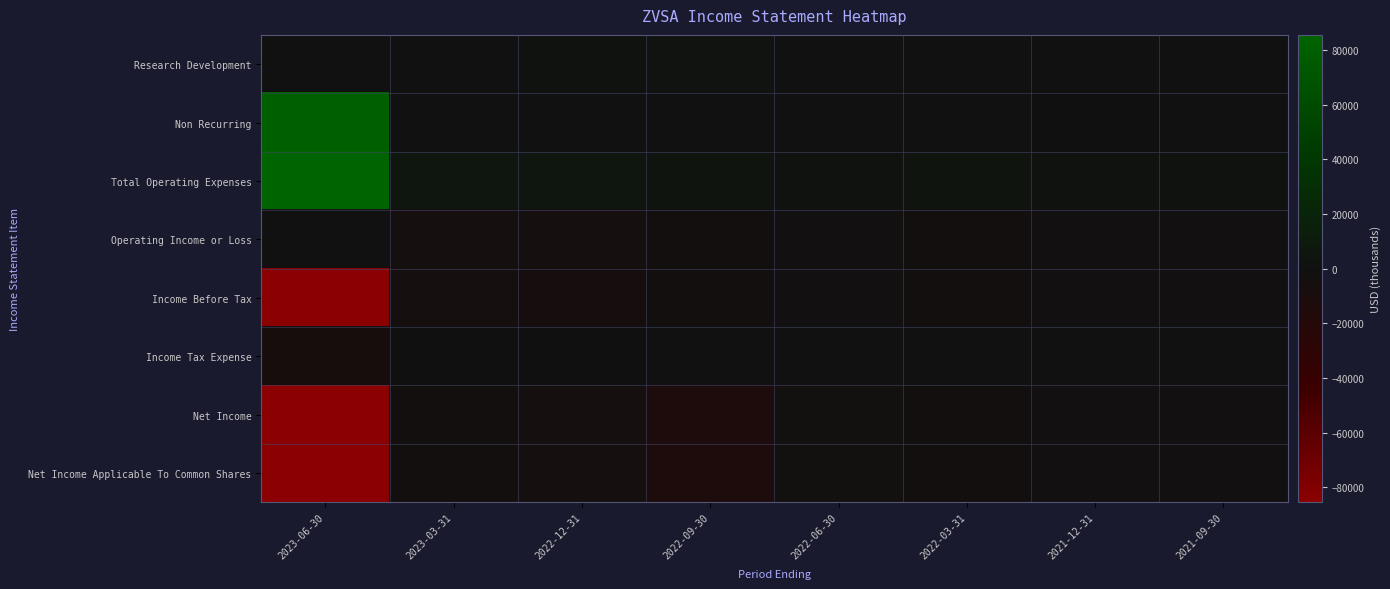

Which category has the highest value across all series?

2023-06-30